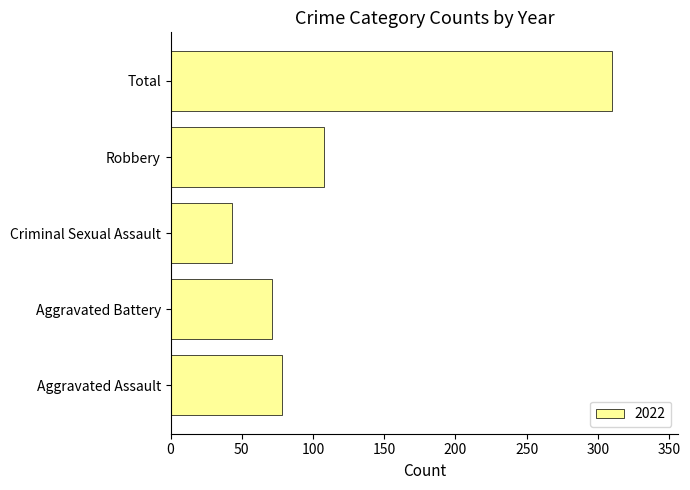

Is it true that the value at Total is 116?

False